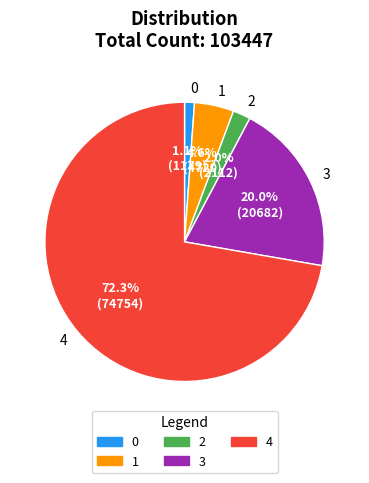

Does any single category account for the majority?

Yes